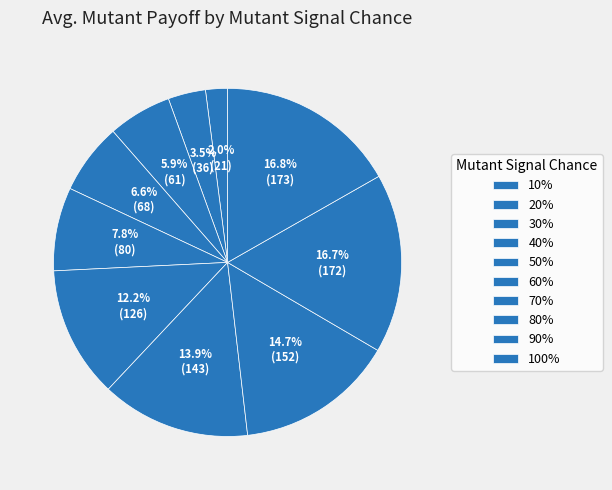

How many segments does this pie chart have?

10